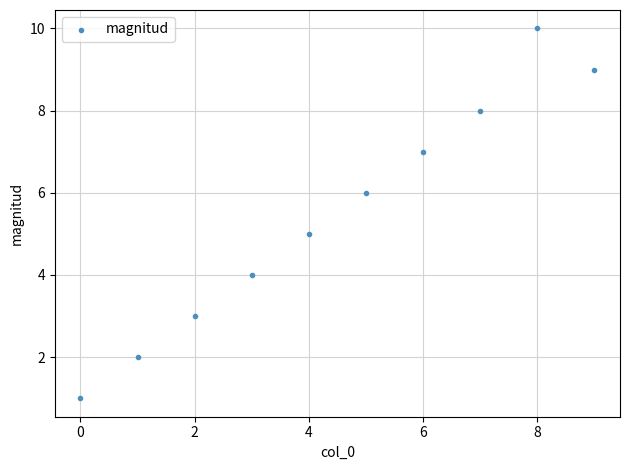

What is the range of Y values (max minus min)?

9